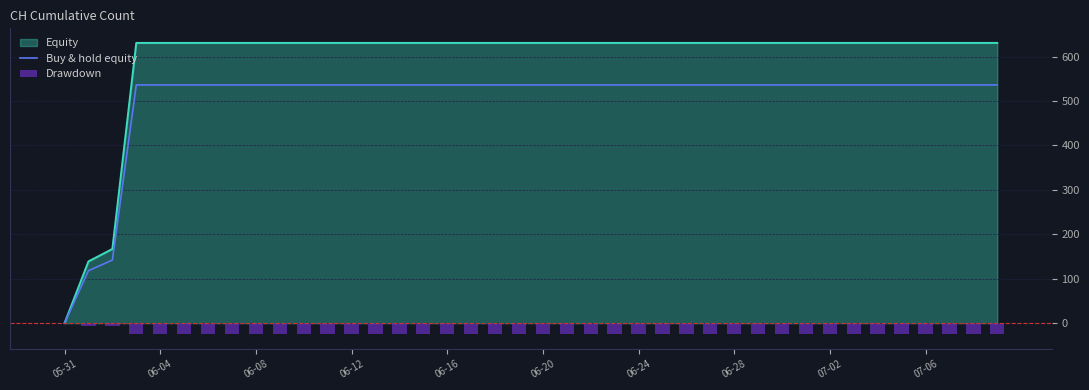

Which category has the lowest value in the Equity series?

05-31